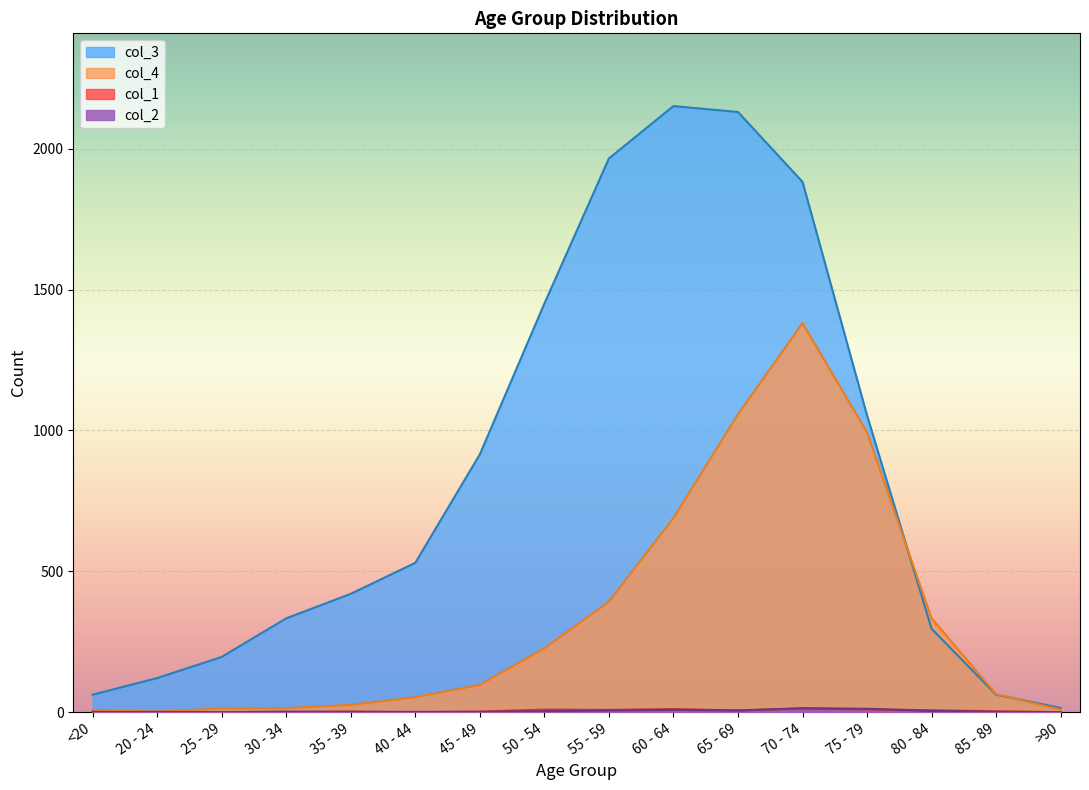

At 45 - 49, list the series in order from largest to smallest.

col_3, col_4, col_1, col_2